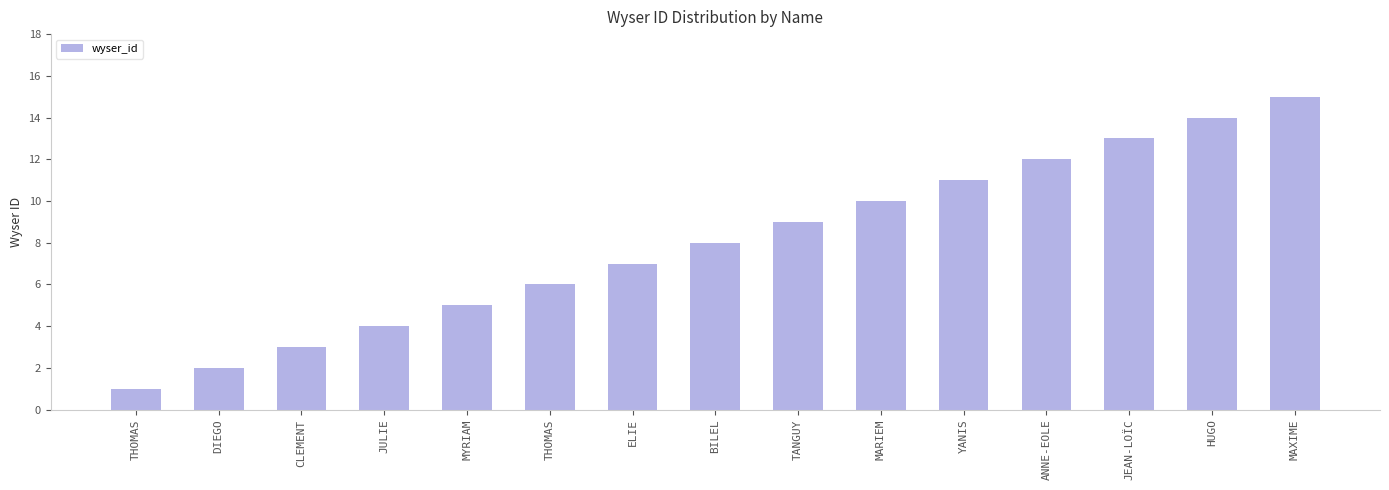

What is the minimum value shown in the chart?

1